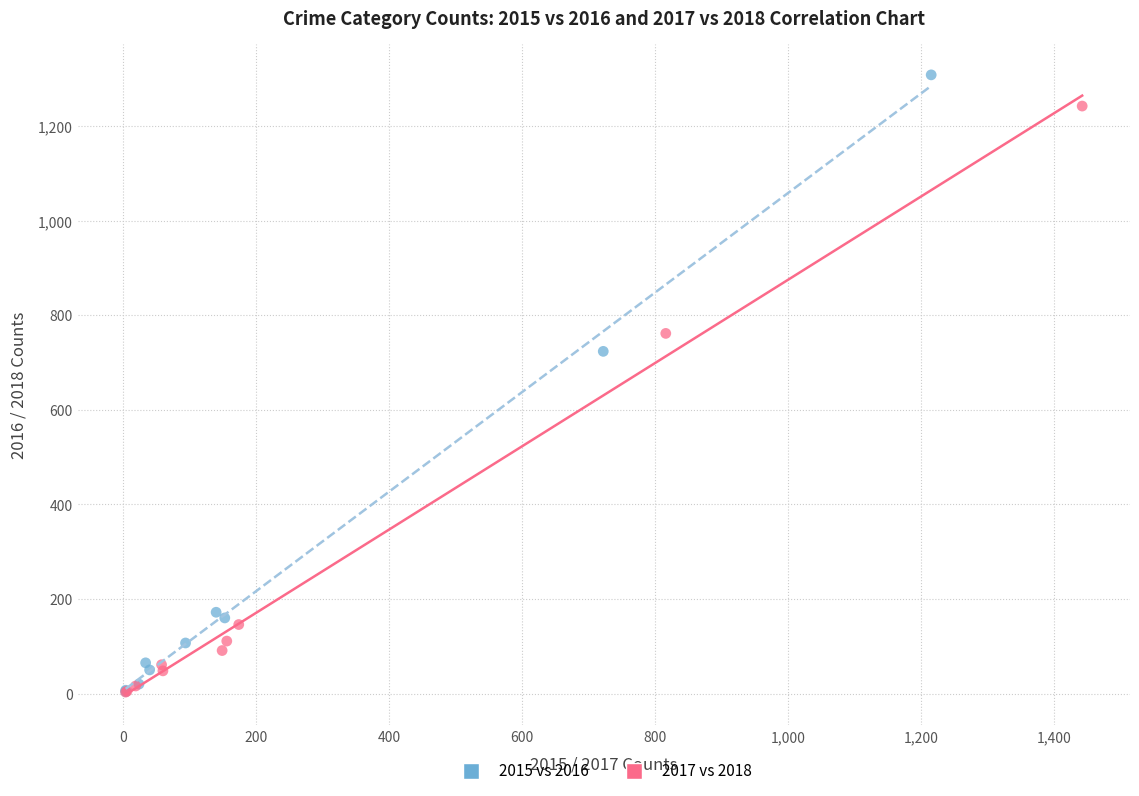

Which series has the largest Y range (max minus min)?

2015 vs 2016